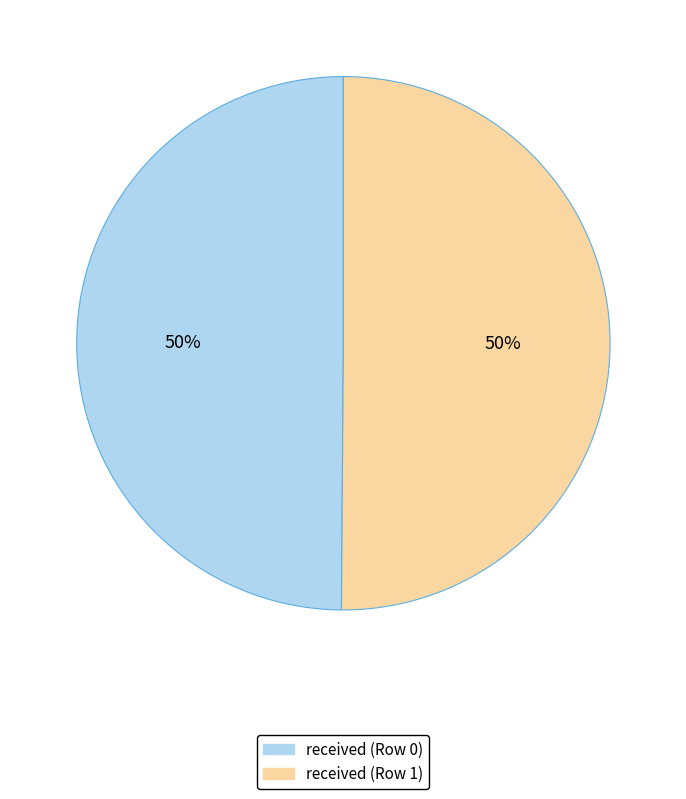

To the nearest percent, what is the average slice percentage?

50%